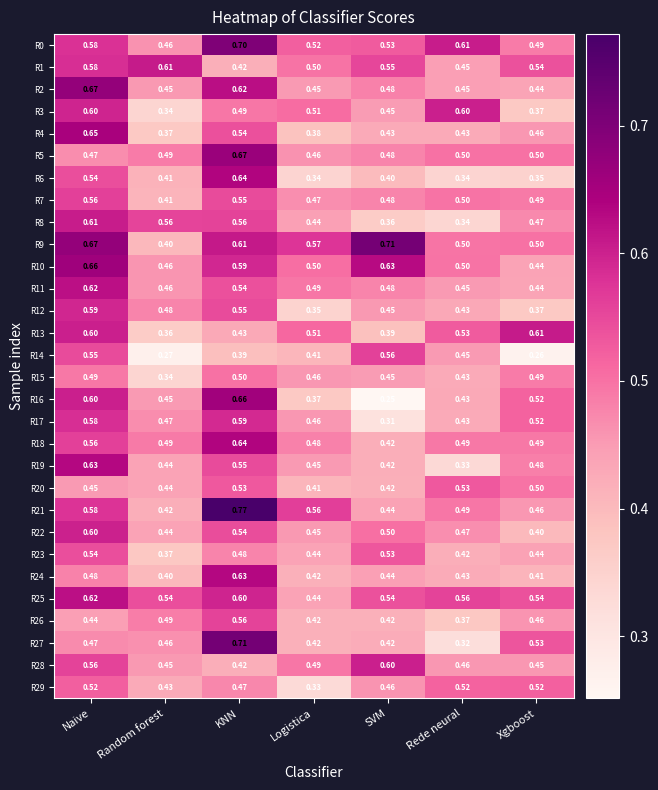

Where is R22 nearest to the value 0?

Xgboost